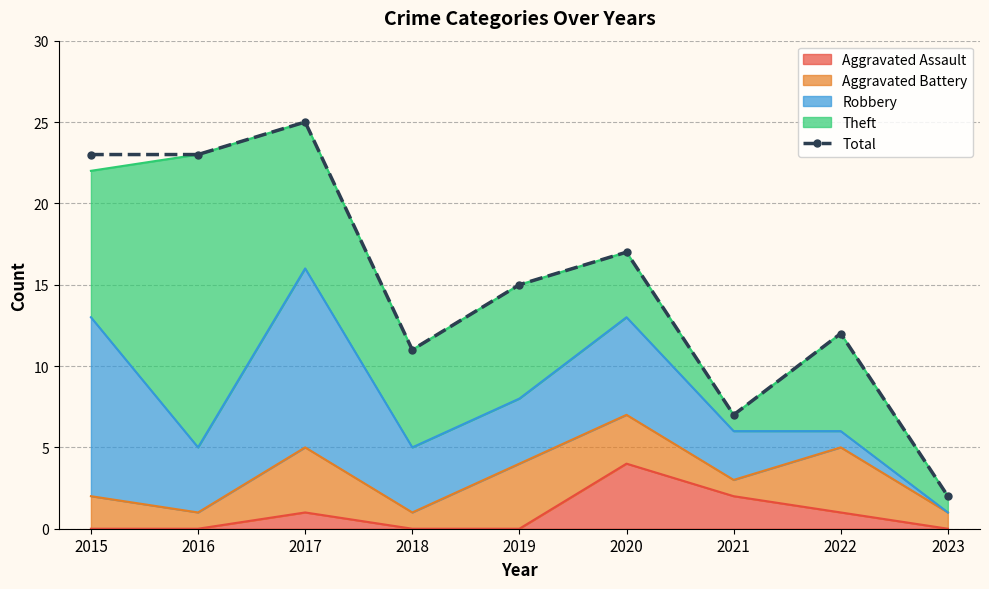

How many categories are shown in the chart?

9